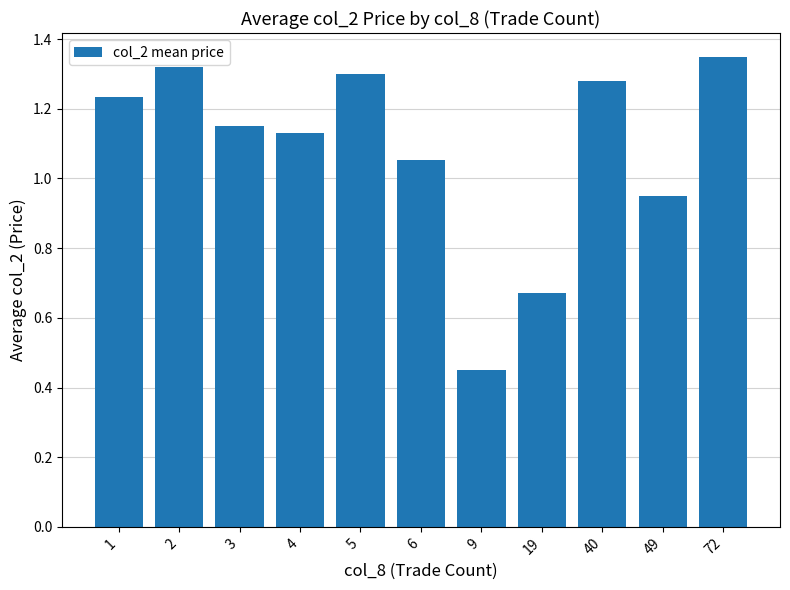

Which has a higher value, 40 or 4?

40